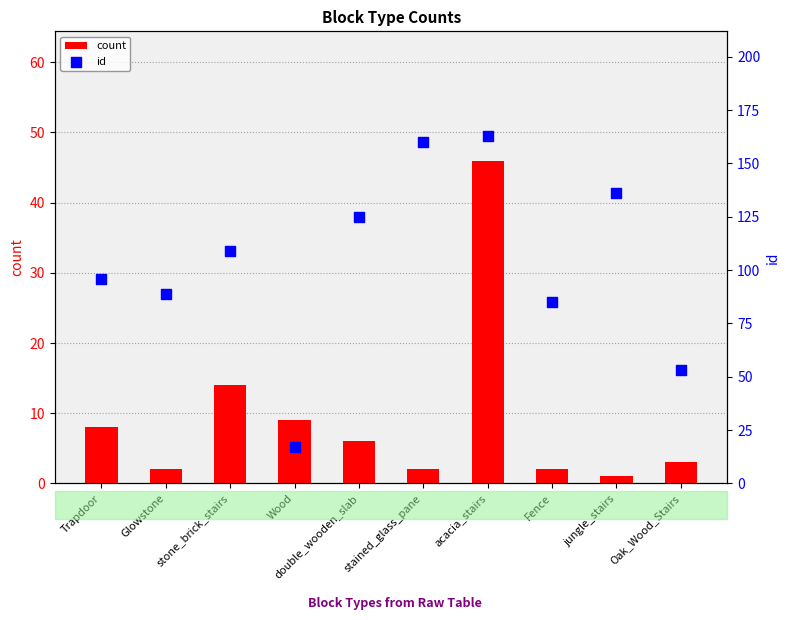

What is the total value across all series at Oak_Wood_Stairs?

56